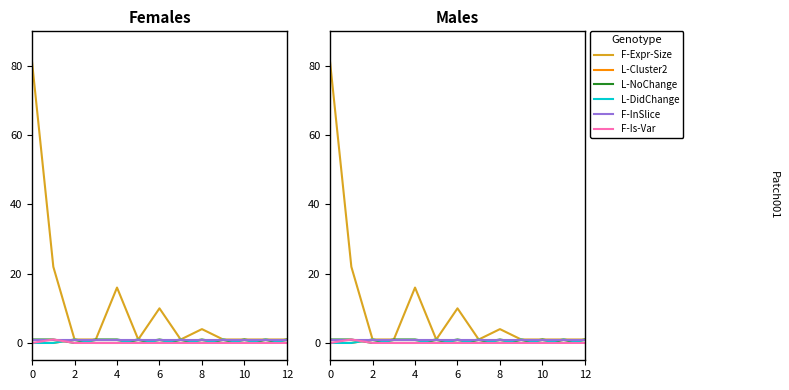

Between 9 and 8, which is larger?

8